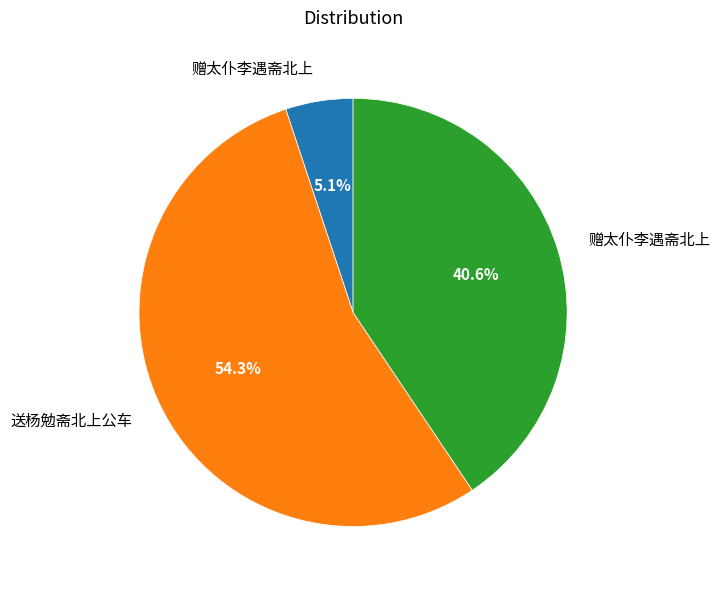

Is there any slice that represents more than half of the pie?

Yes